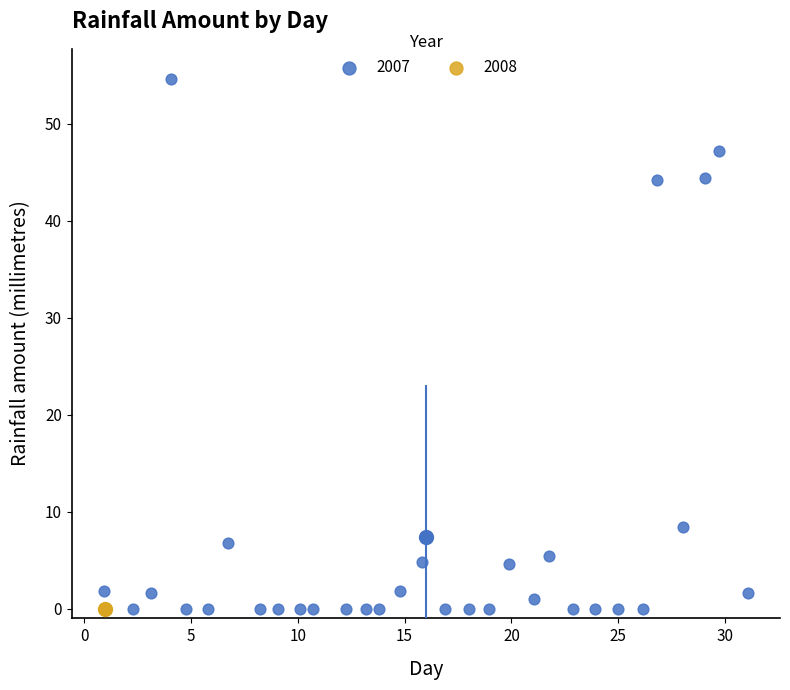

What are all the series names shown in the legend?

2007, 2008